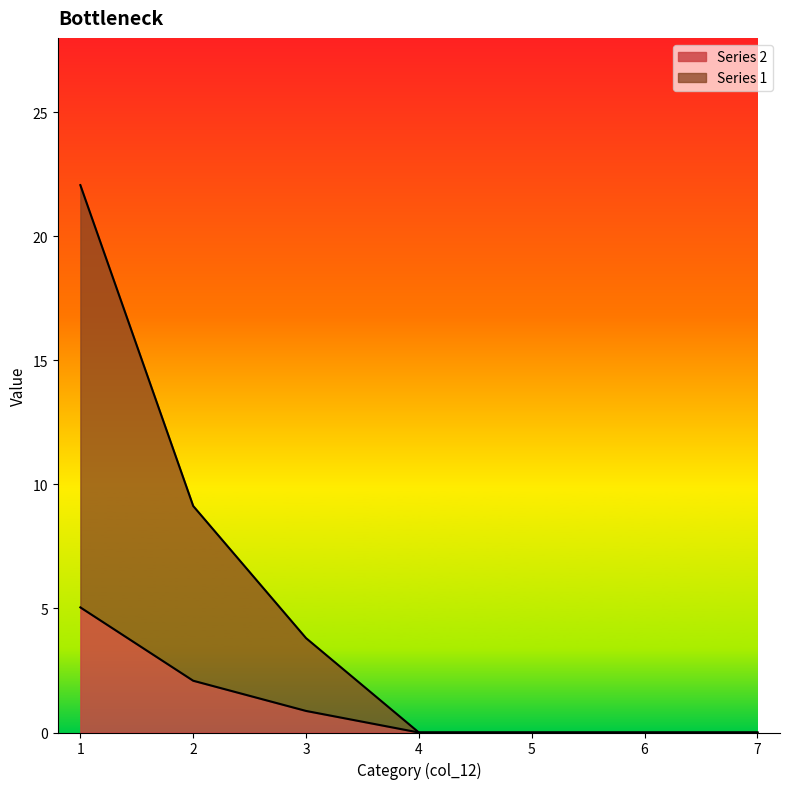

Where is Series 1 nearest to the value 11?

2